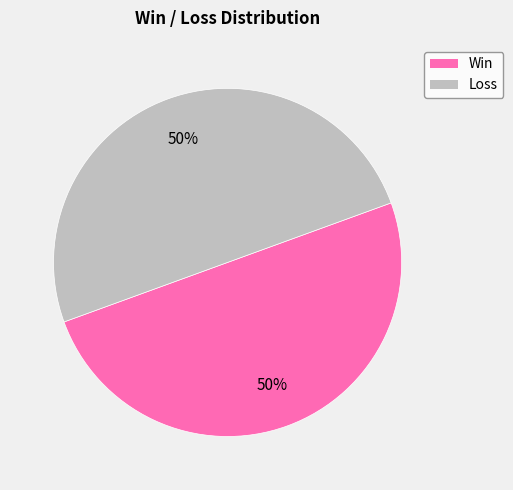

To the nearest percent, what is the average slice percentage?

50%